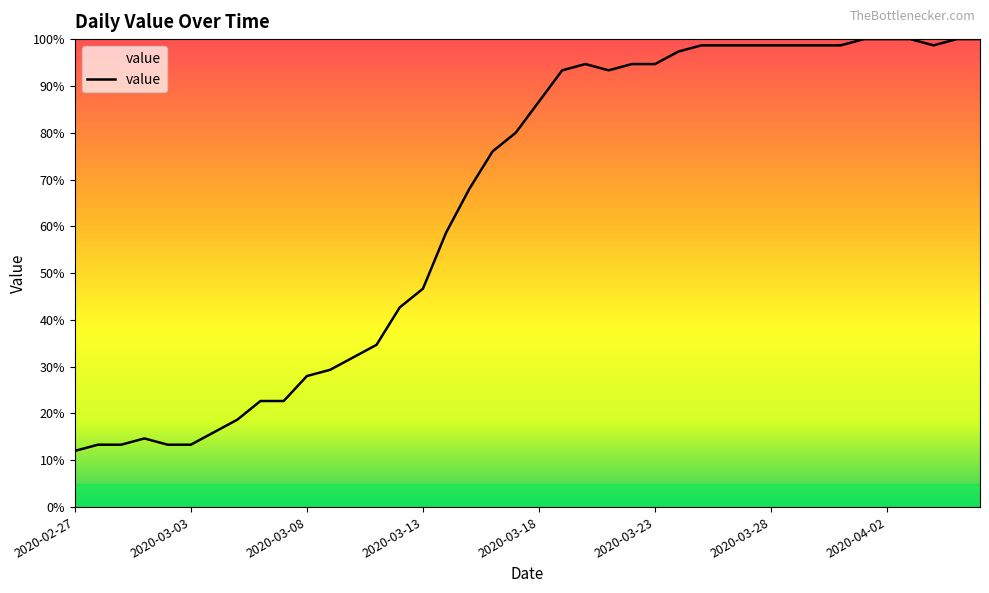

What is the smallest value displayed?

12.0